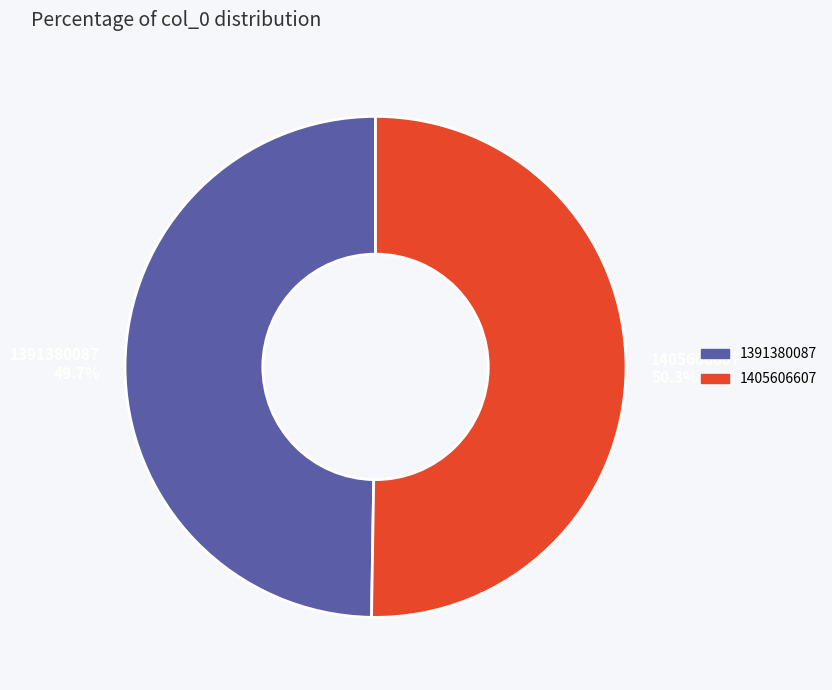

How many slices are in this pie chart?

2